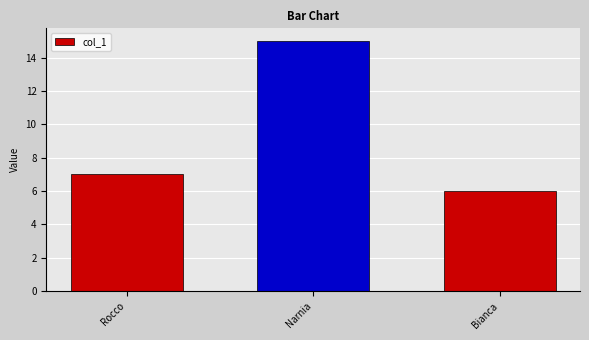

List the labels in order of value, smallest first.

Bianca, Rocco, Narnia